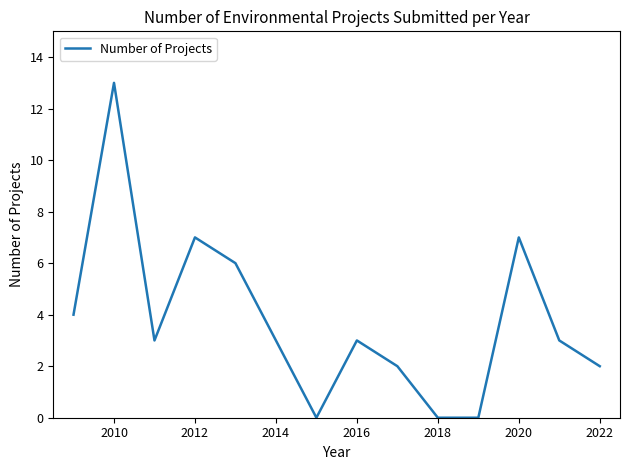

What is the difference between the maximum and minimum values?

13